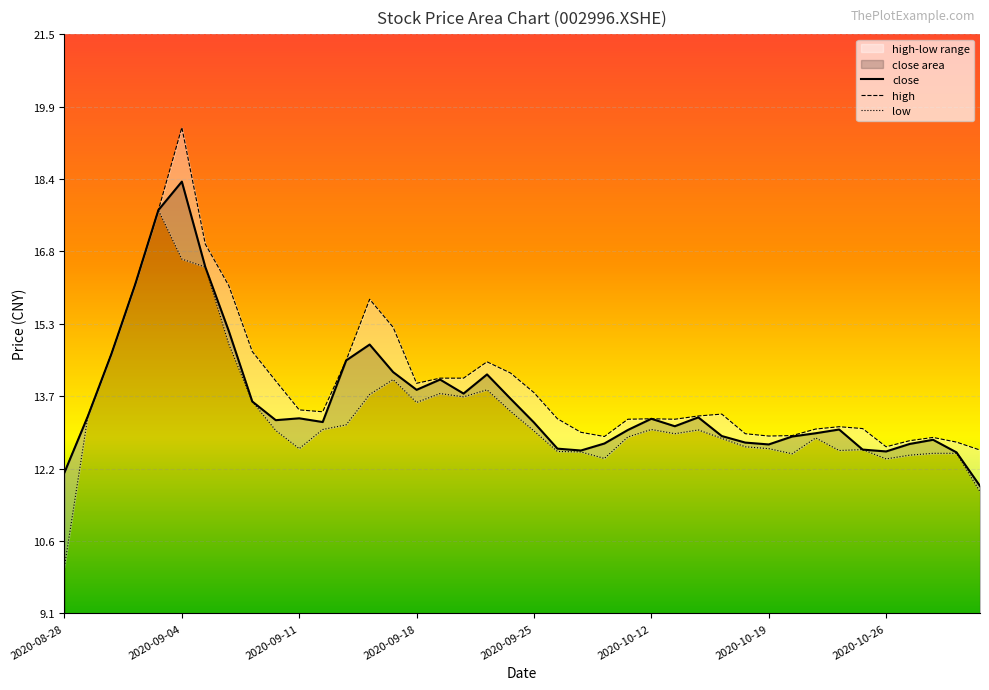

What is the minimum value for high?

12.1